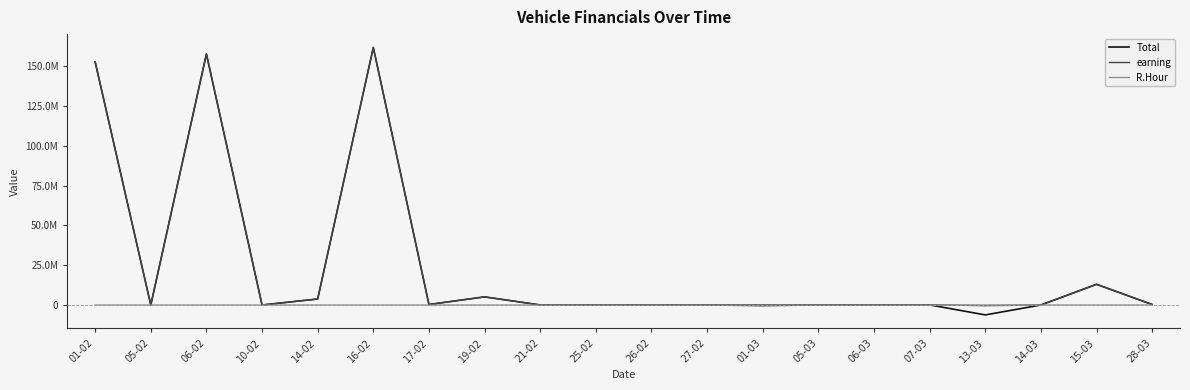

Does the chart display data point markers on the line(s)?

No